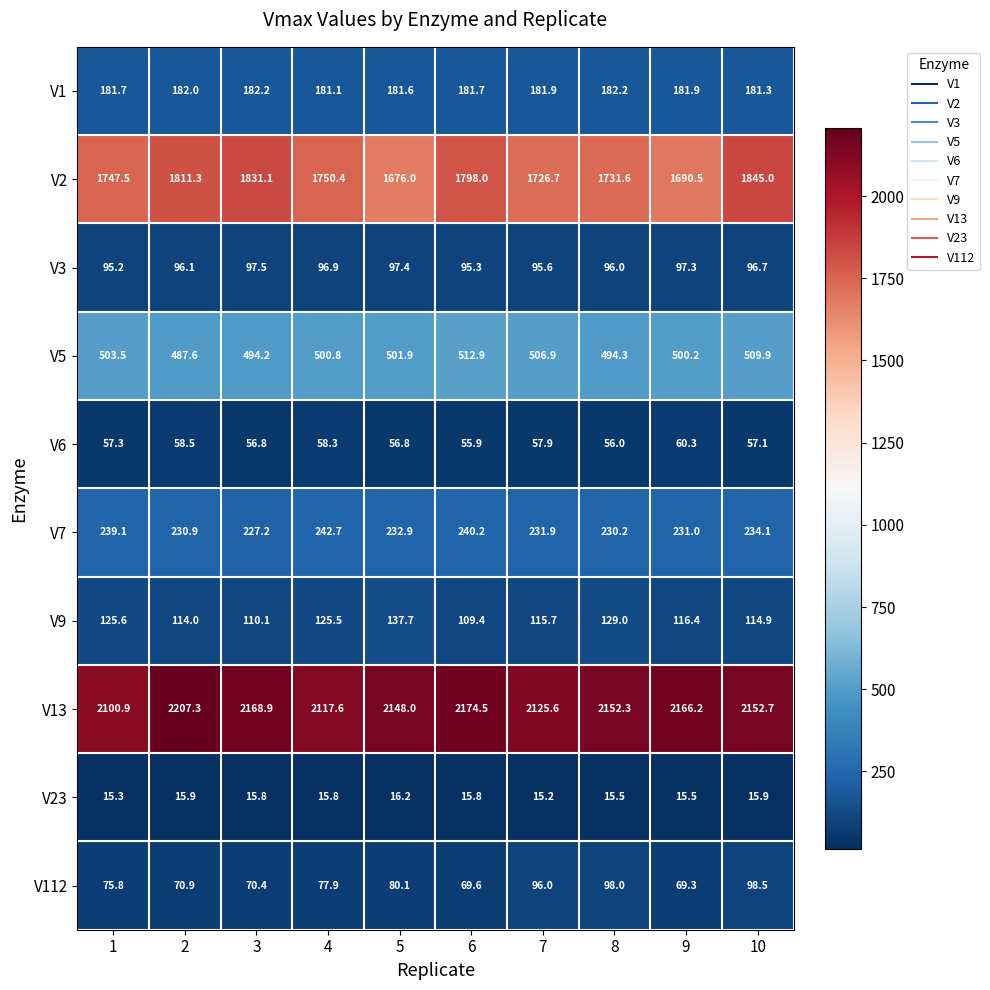

Which label corresponds to the smallest value in the chart?

7